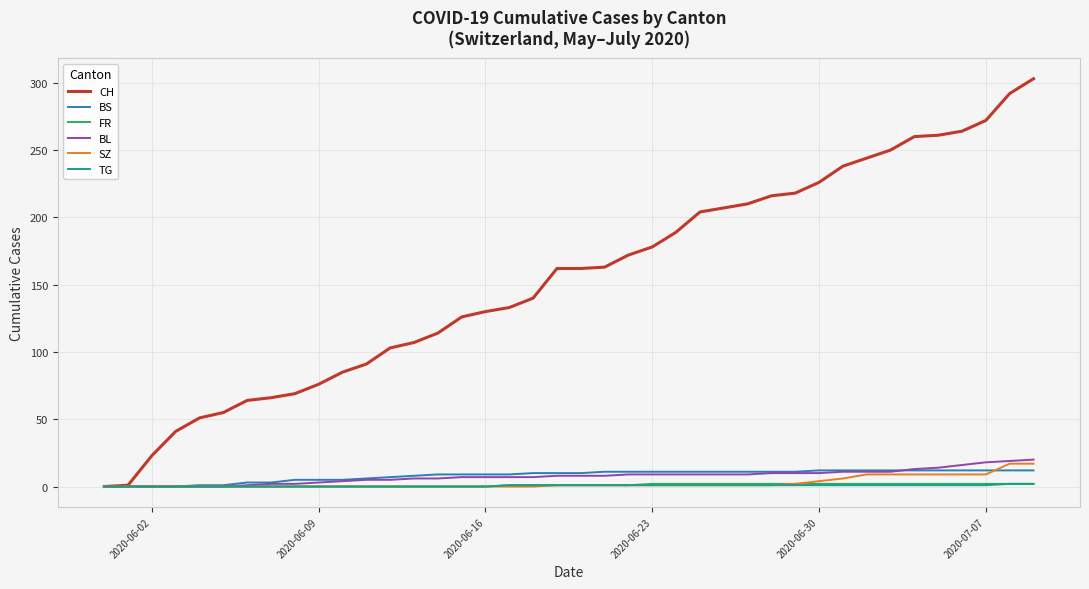

What is the difference between the second highest and second lowest values in the FR series?

2